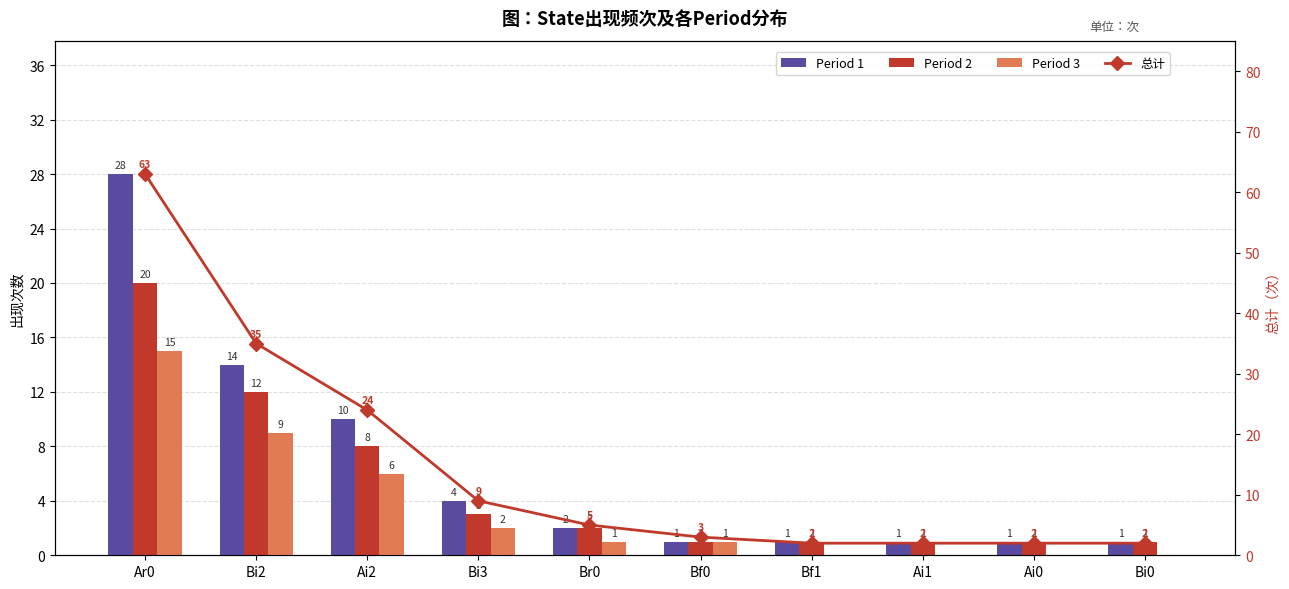

What is the difference between the maximum and minimum values in the 总计 series?

61